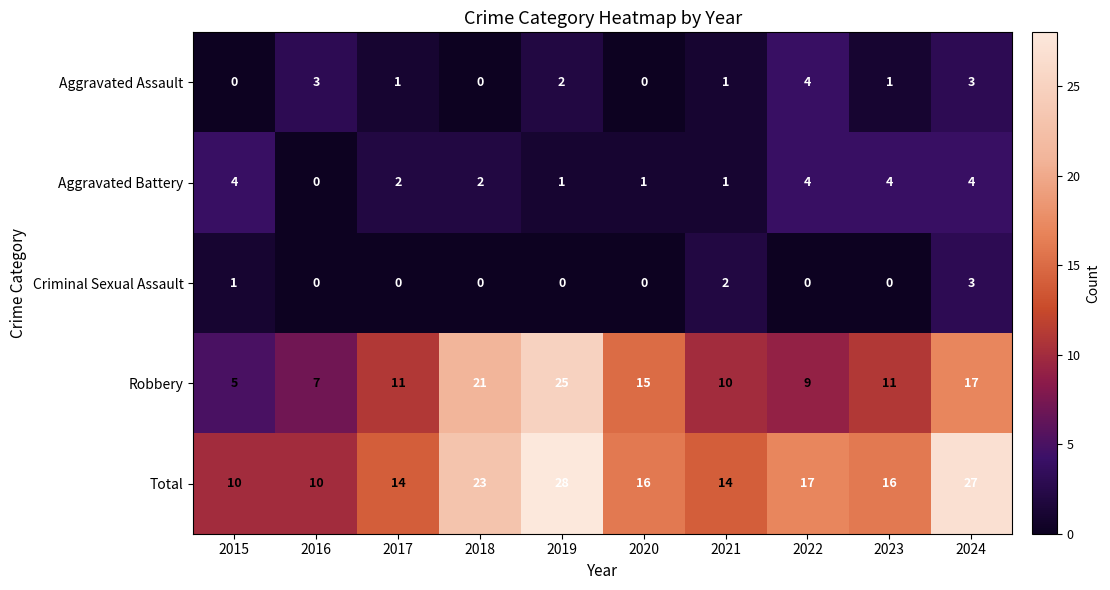

Where does the Total series first go above 16?

2018